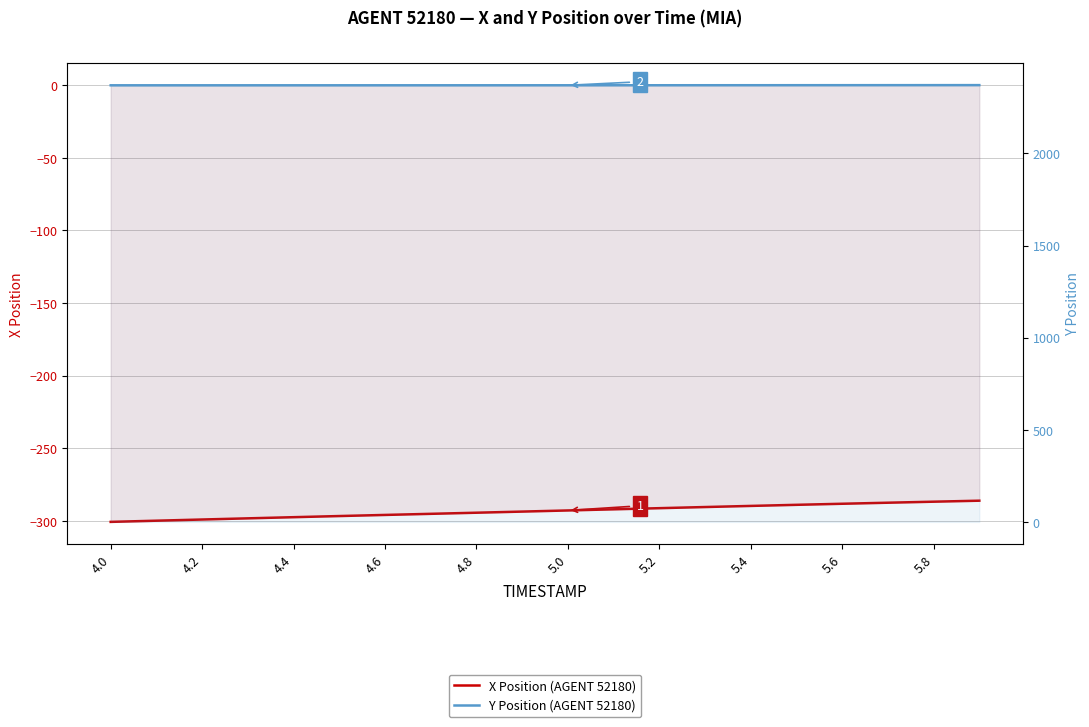

At which label is Y Position (AGENT 52180) closest to 2370?

5.8